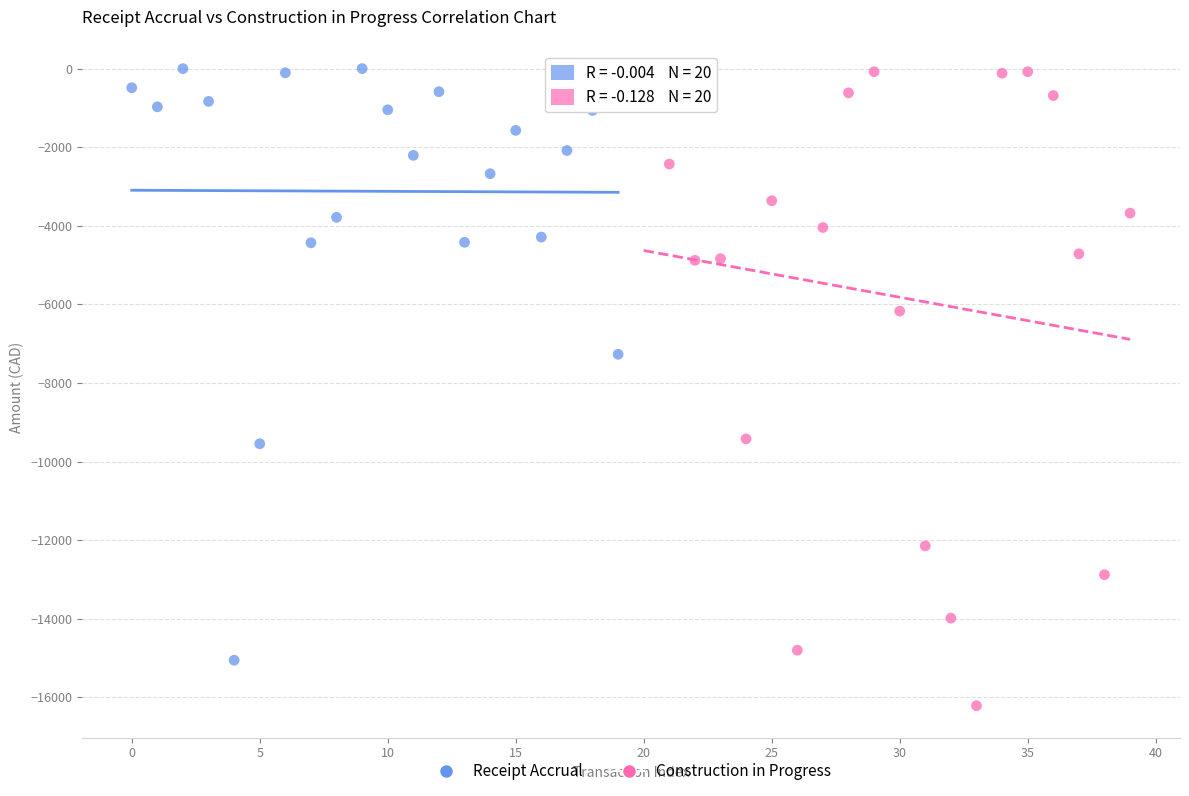

Which series has the largest Y range (max minus min)?

Construction in Progress